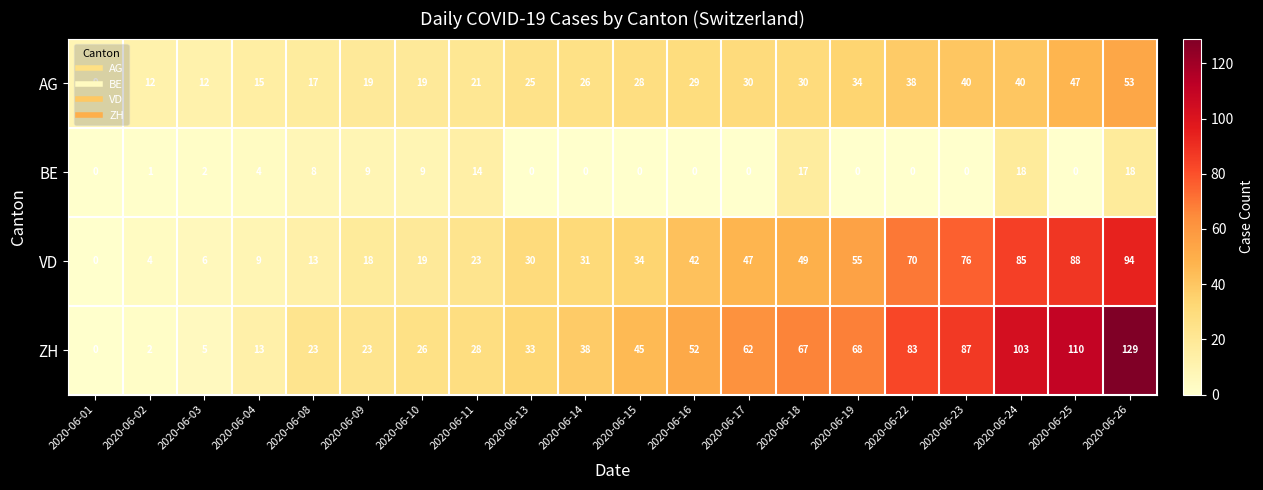

At which category is the sum across all series the highest?

2020-06-26